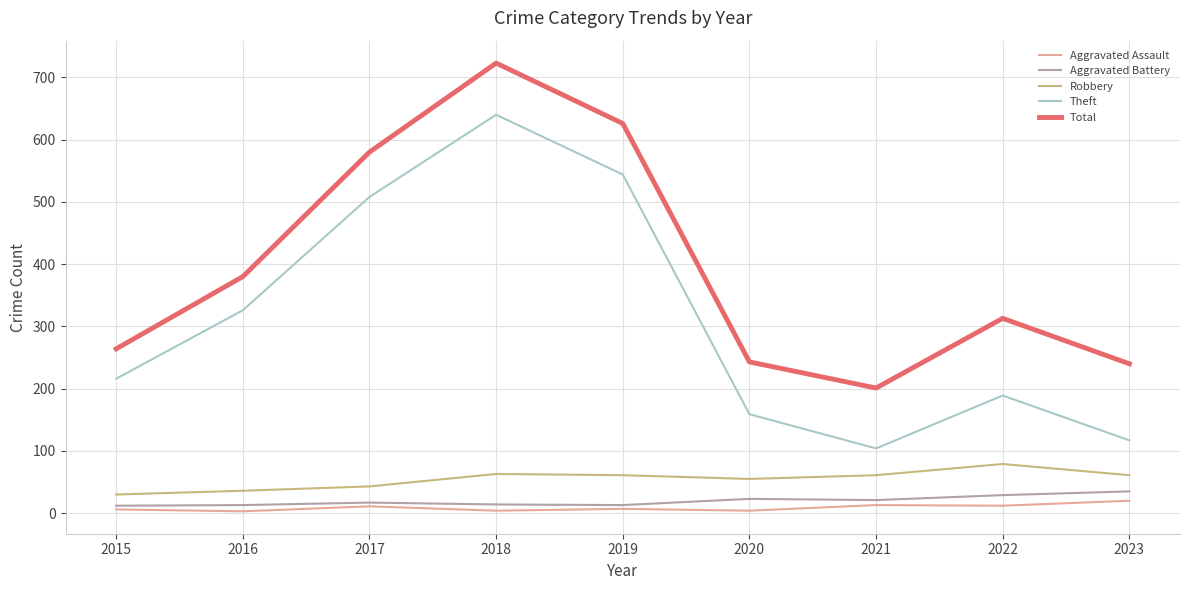

Is this an area chart (filled region under the line)?

No